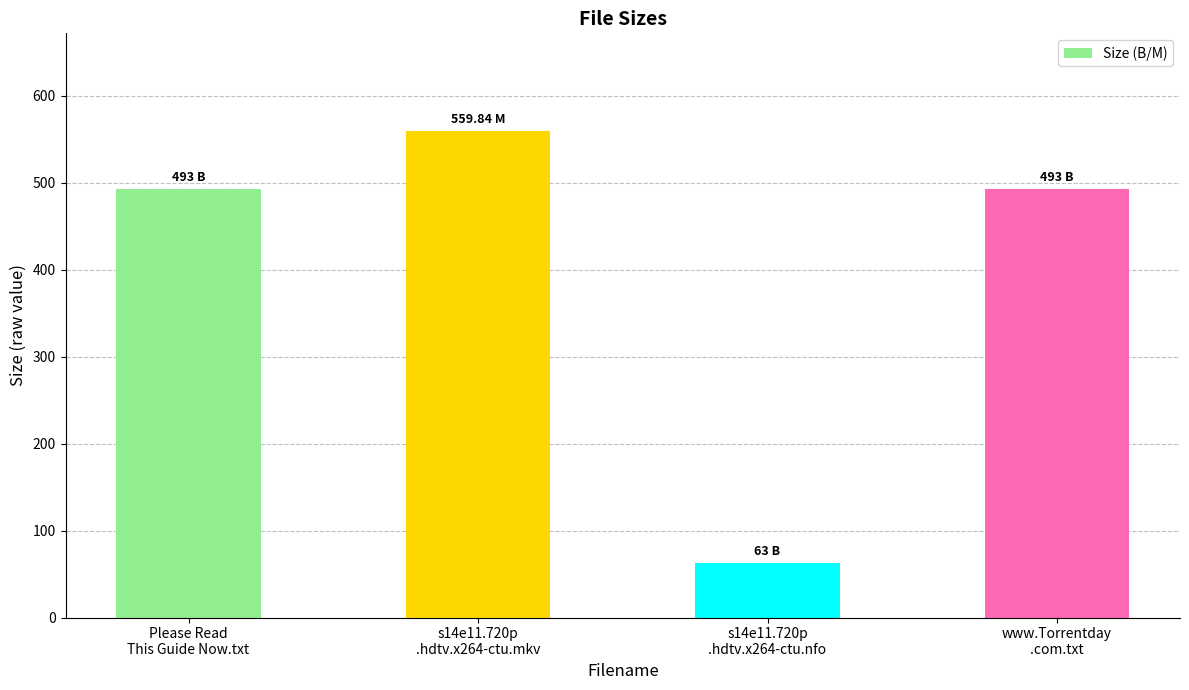

Reading left to right, list all the values displayed in this chart.

Please Read
This Guide Now.txt=493.0	s14e11.720p
.hdtv.x264-ctu.mkv=559.8	s14e11.720p
.hdtv.x264-ctu.nfo=63.0	www.Torrentday
.com.txt=493.0